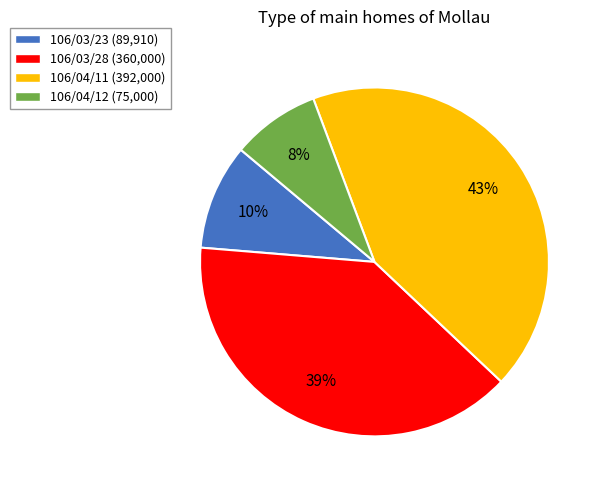

To the nearest percent, what is the difference between the 106/04/12 and 106/04/11 slice percentages?

35%